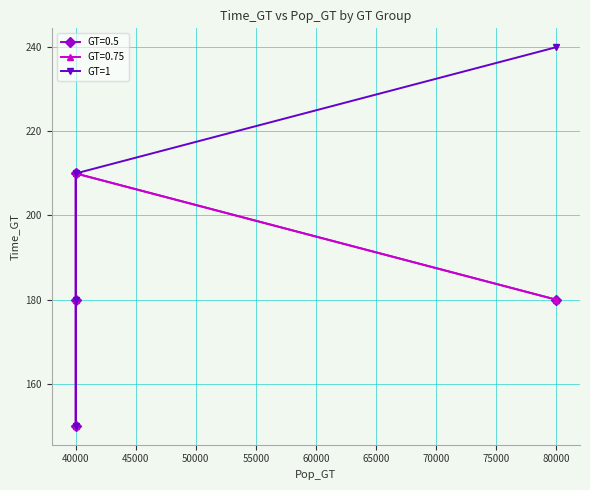

What is the maximum value shown in the chart?

240